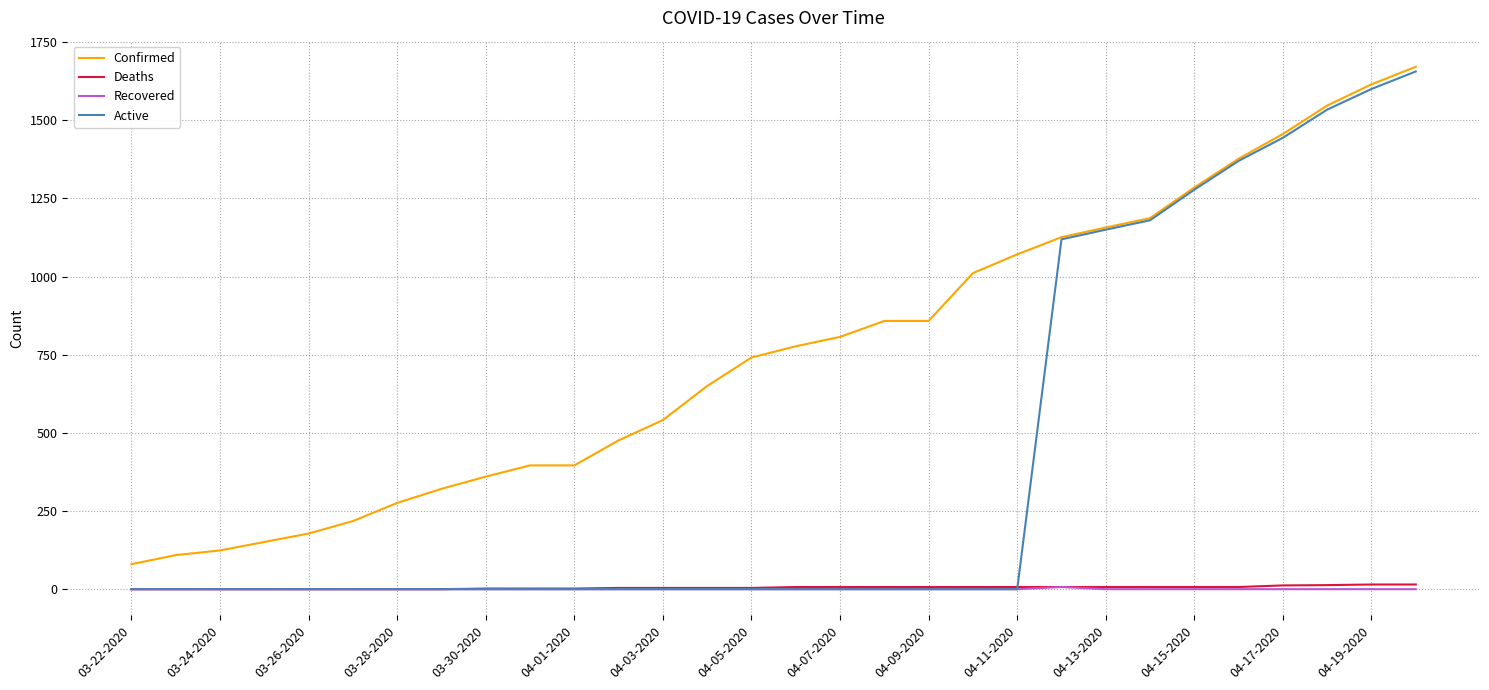

True or false: Recovered and Confirmed cross at least once.

False